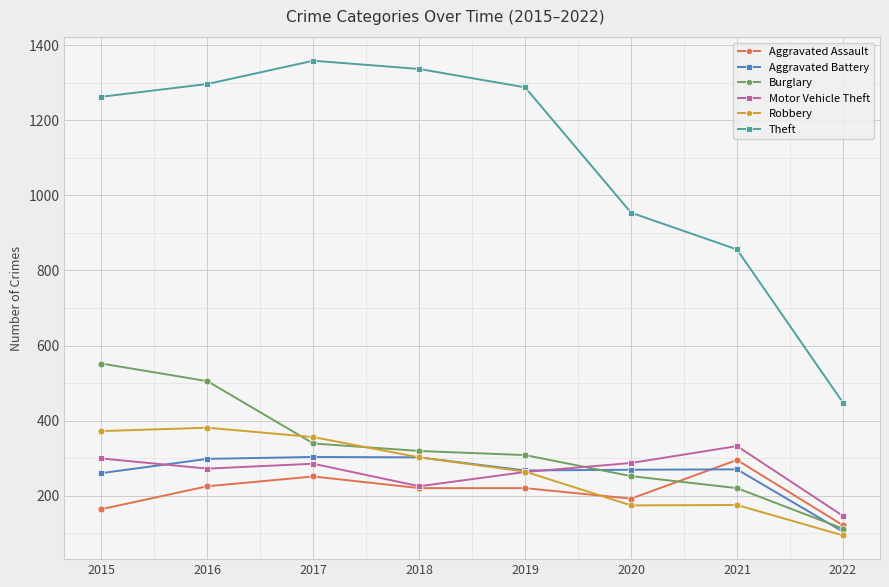

At which category is the sum across all series the highest?

2016